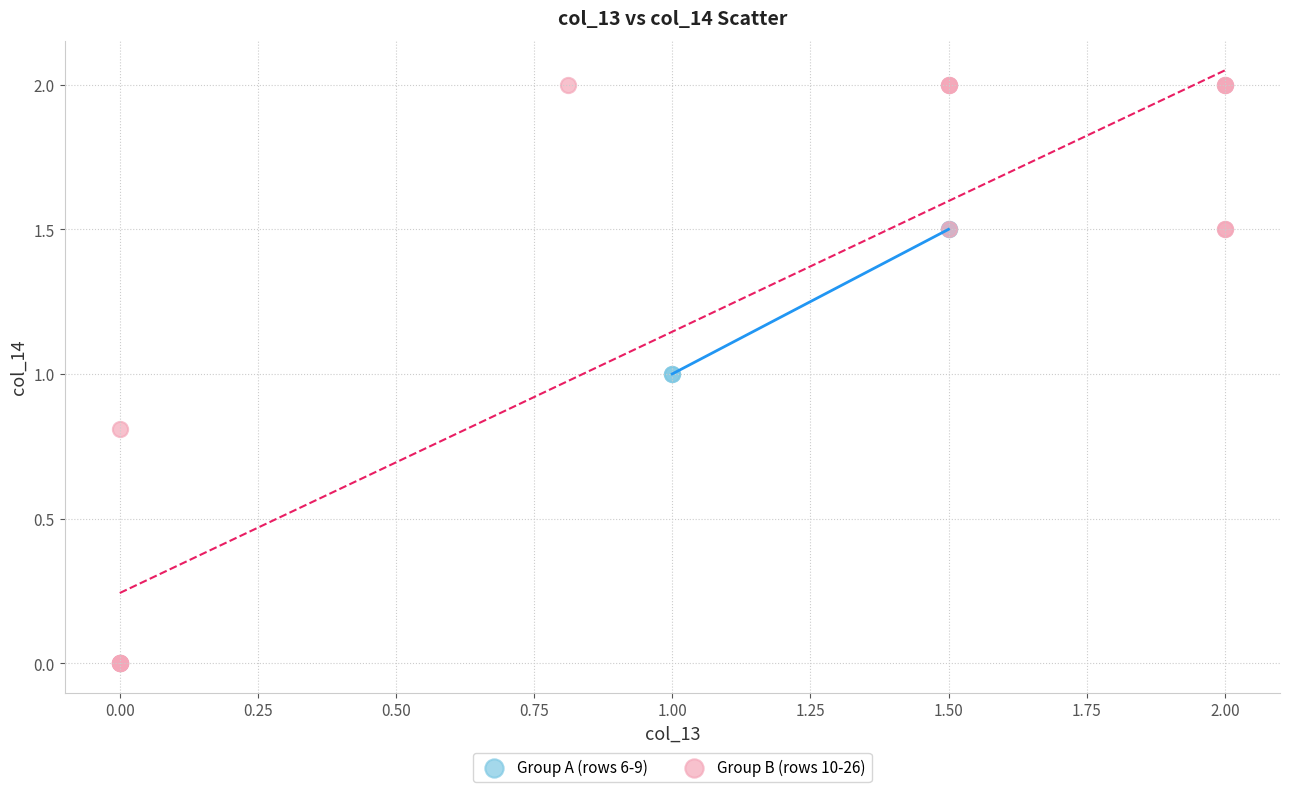

Which series contains the lowest Y value?

Group B (rows 10-26)